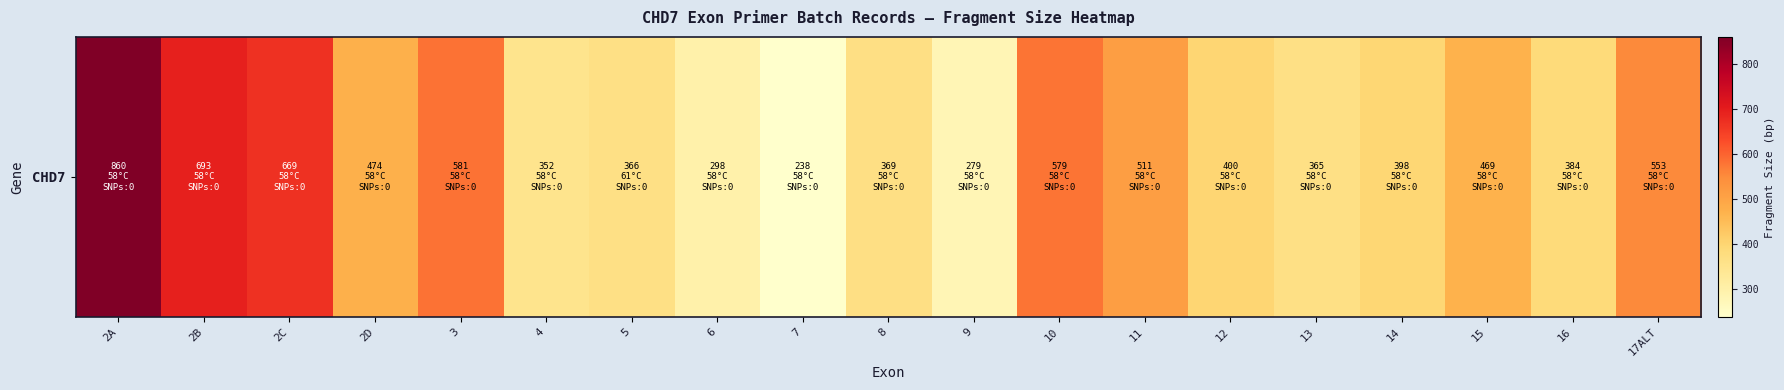

What is the minimum value shown in the chart?

238